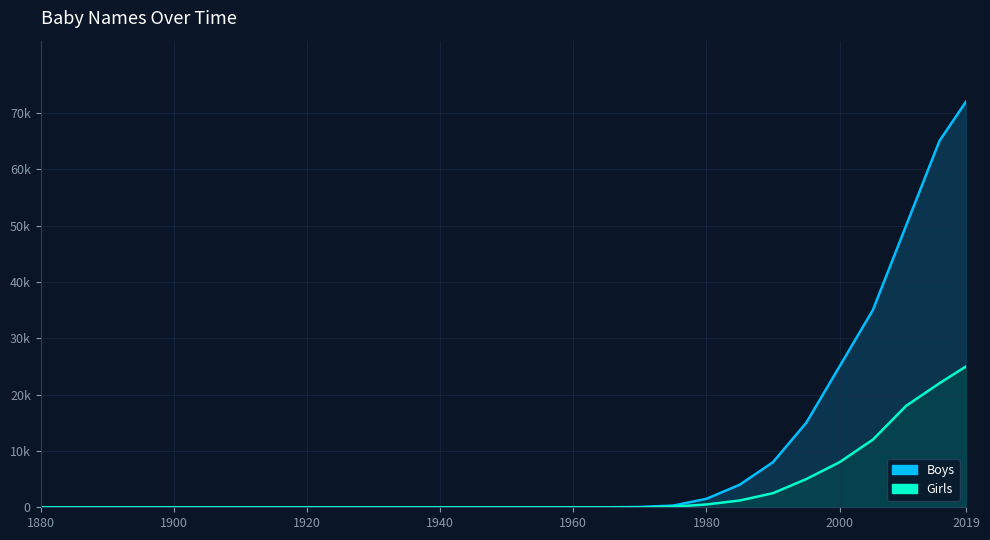

How many data points in Girls are above 0?

10